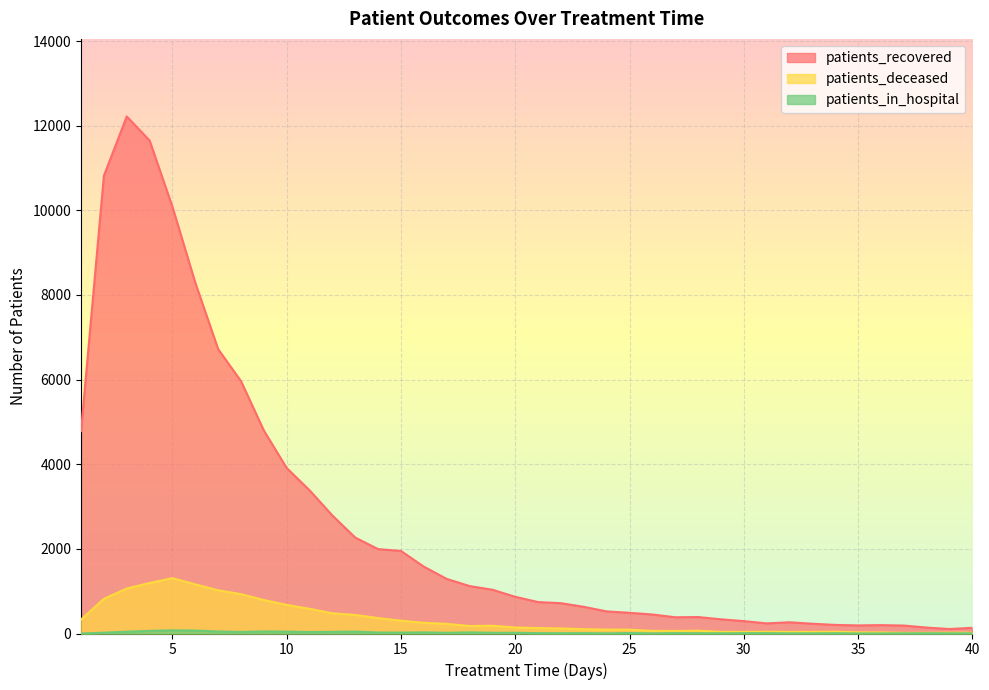

Which has a higher value, 36 or 14?

14